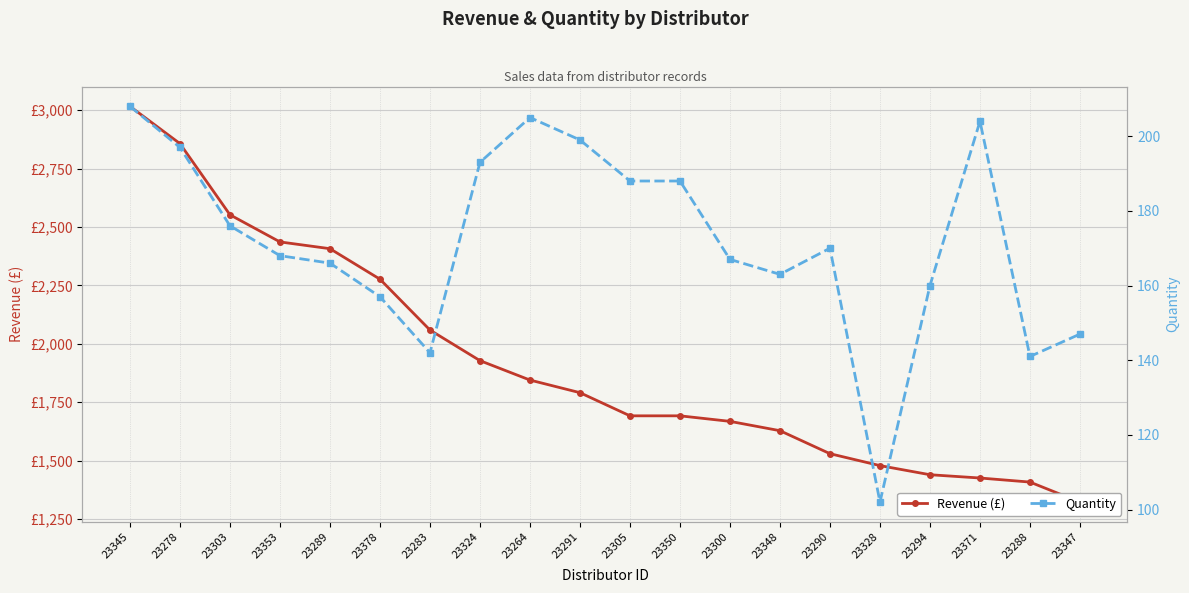

True or false: Quantity and Revenue (£) cross at least once.

False